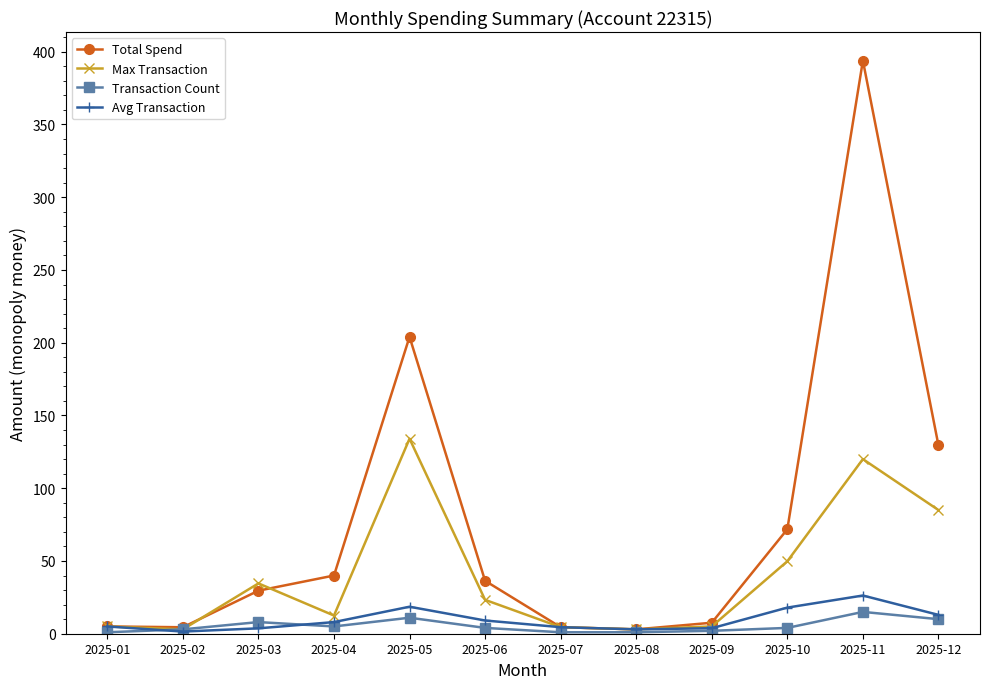

True or false: Total Spend has more than 0 points higher than both neighbors.

True